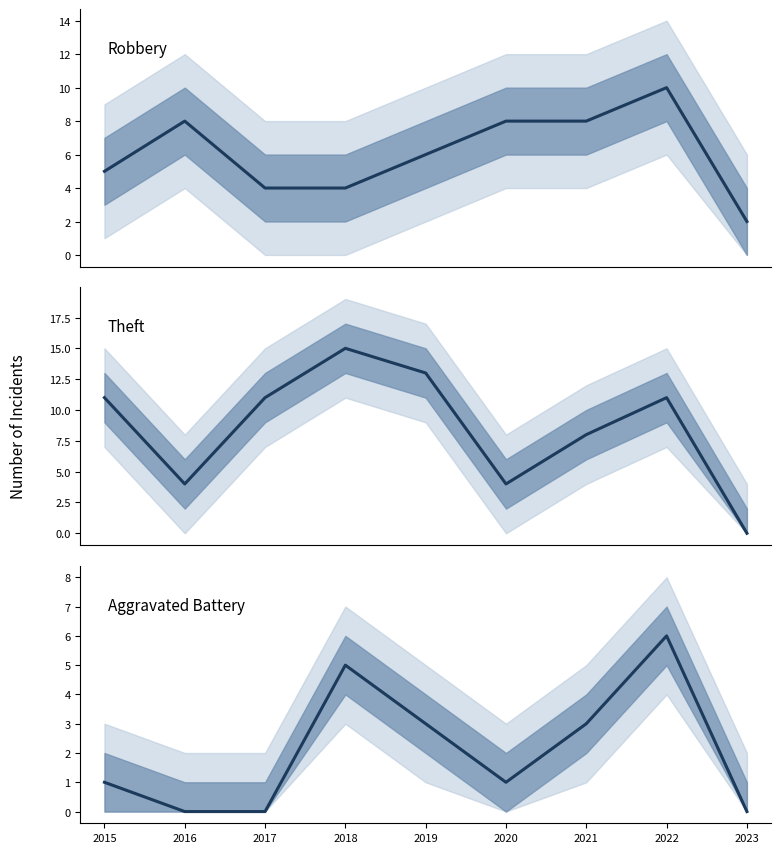

Count the number of data series in this chart.

3